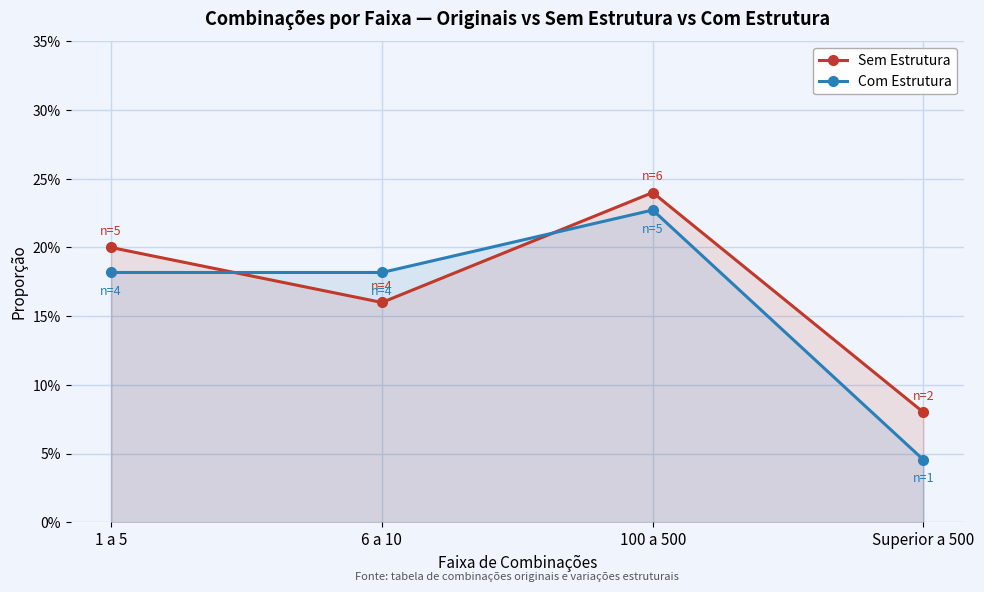

At how many categories does at least one series exceed 0?

4